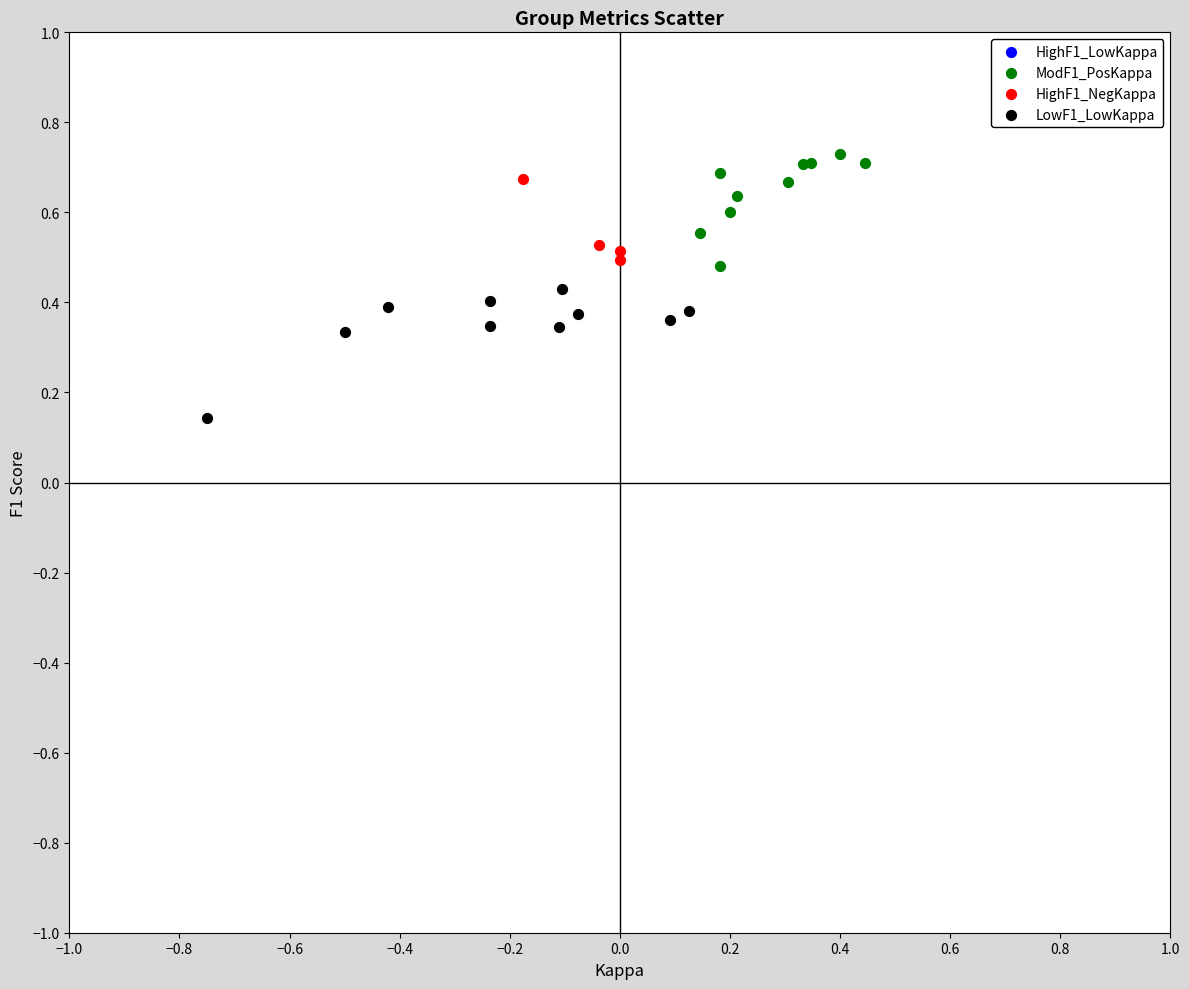

Which series reaches the minimum Y coordinate?

LowF1_LowKappa